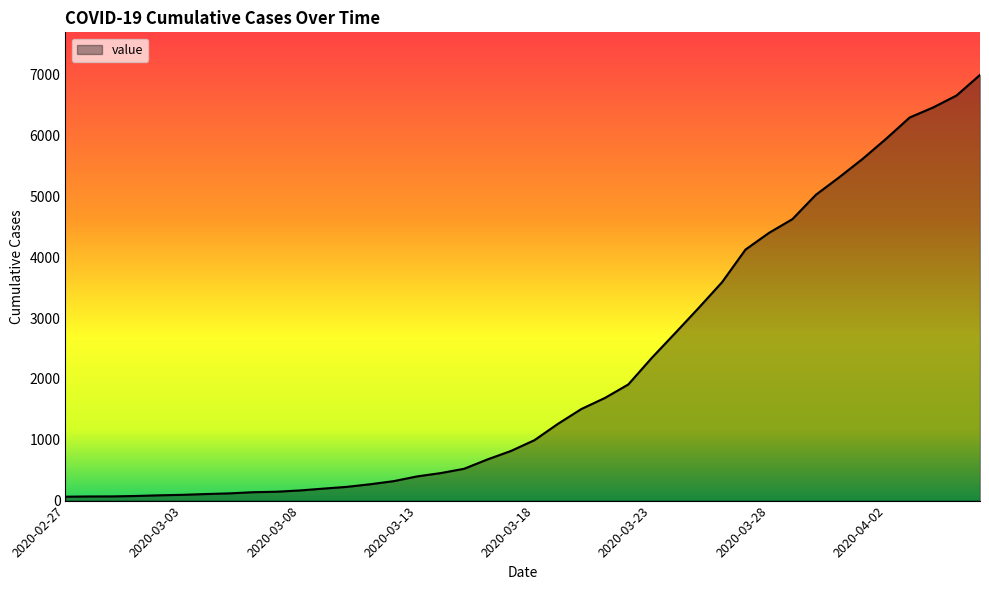

How many values are below 993?

20